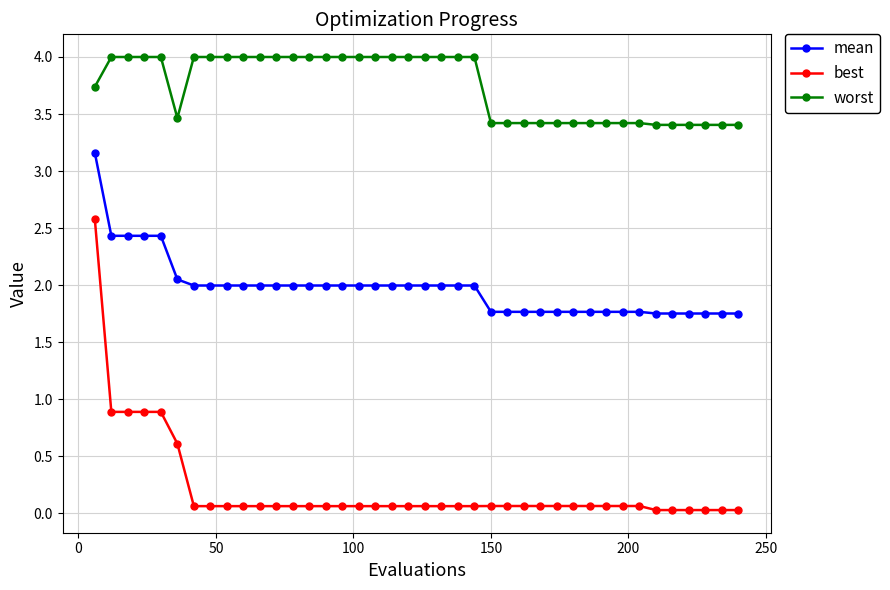

True or false: worst and mean intersect in this chart.

False